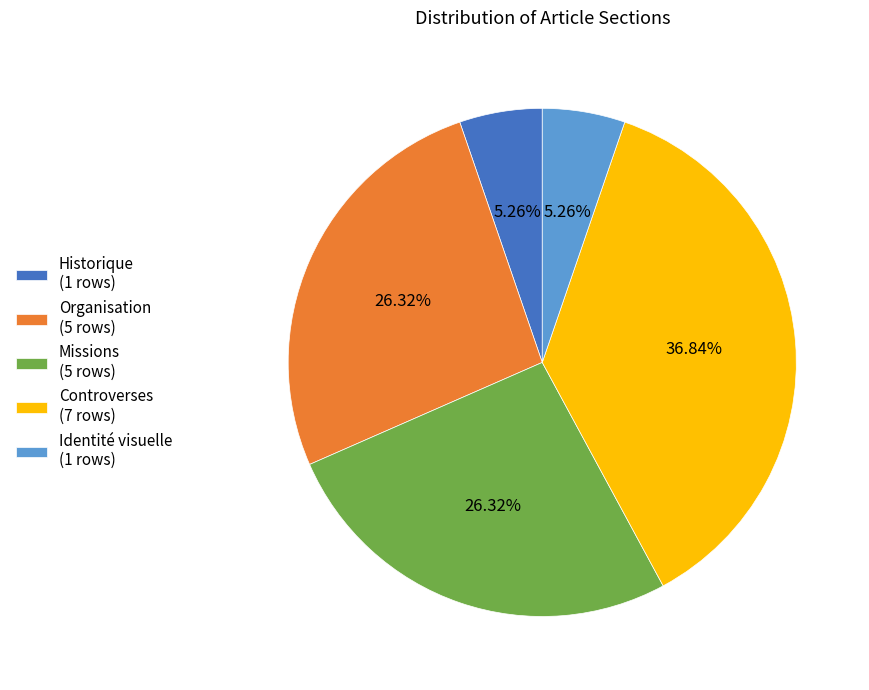

True or false: Controverses accounts for 37% of the total.

True